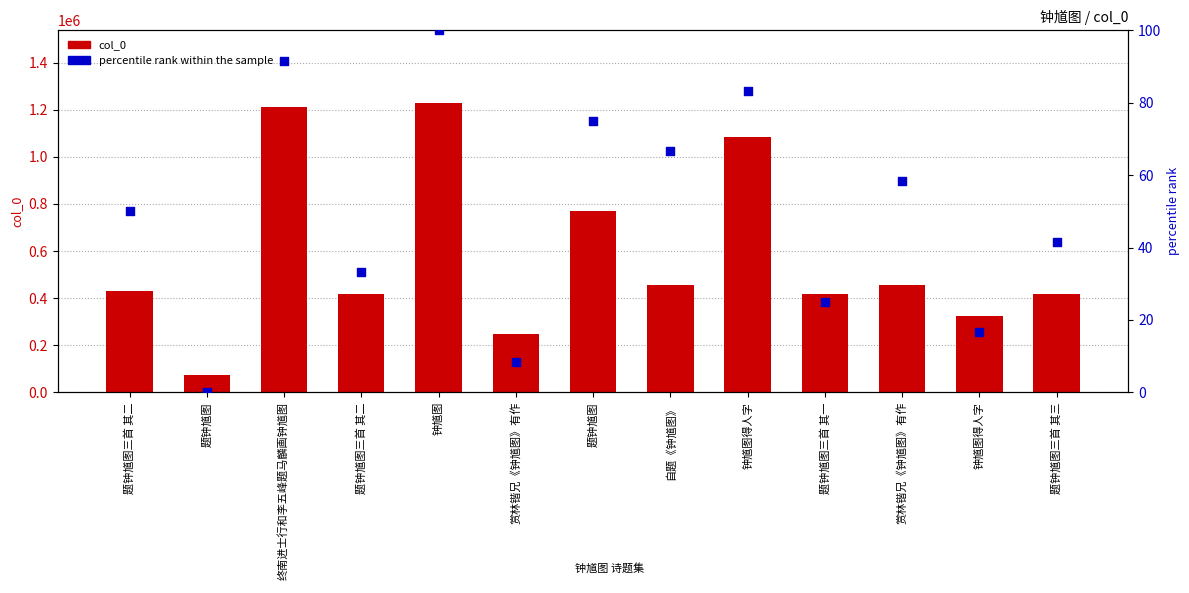

Which series reaches the maximum Y coordinate?

col_0